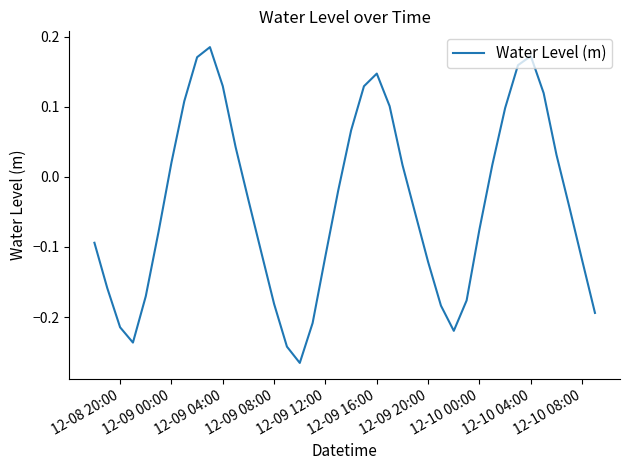

What is the difference between the maximum and minimum values?

0.5